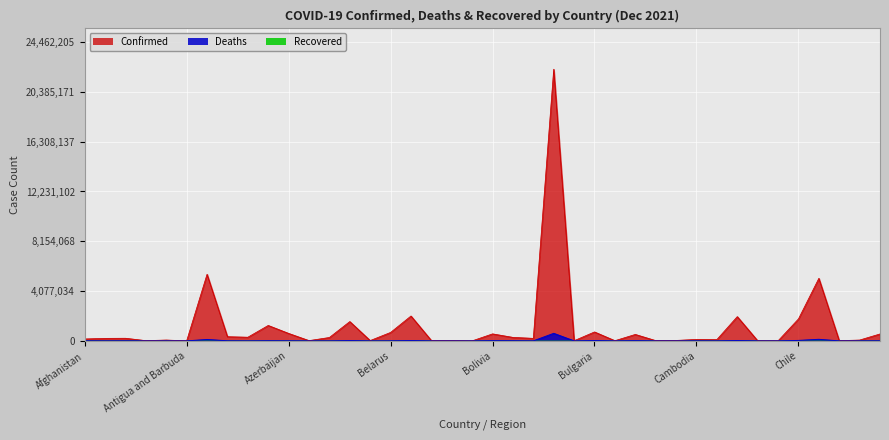

How many data points in Confirmed are above 208994?

19